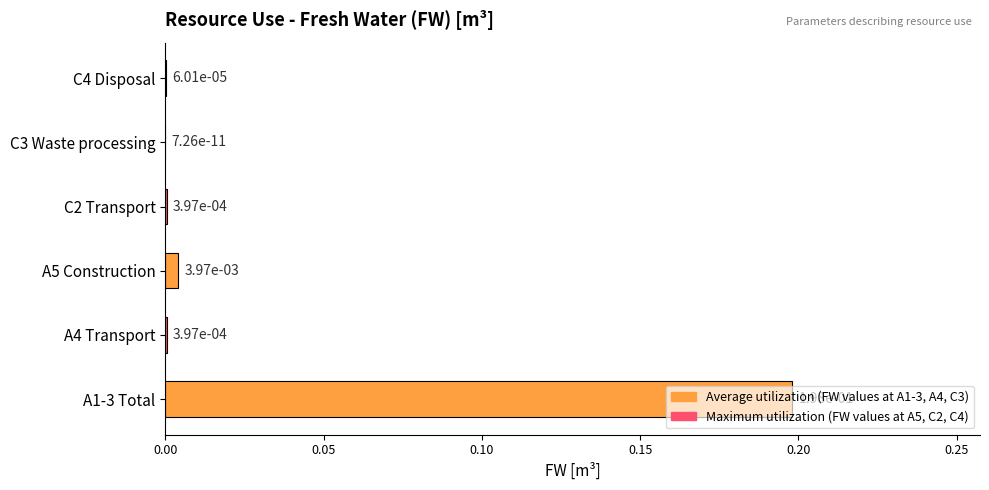

Is it true that the value at A4 Transport is 0.0?

True